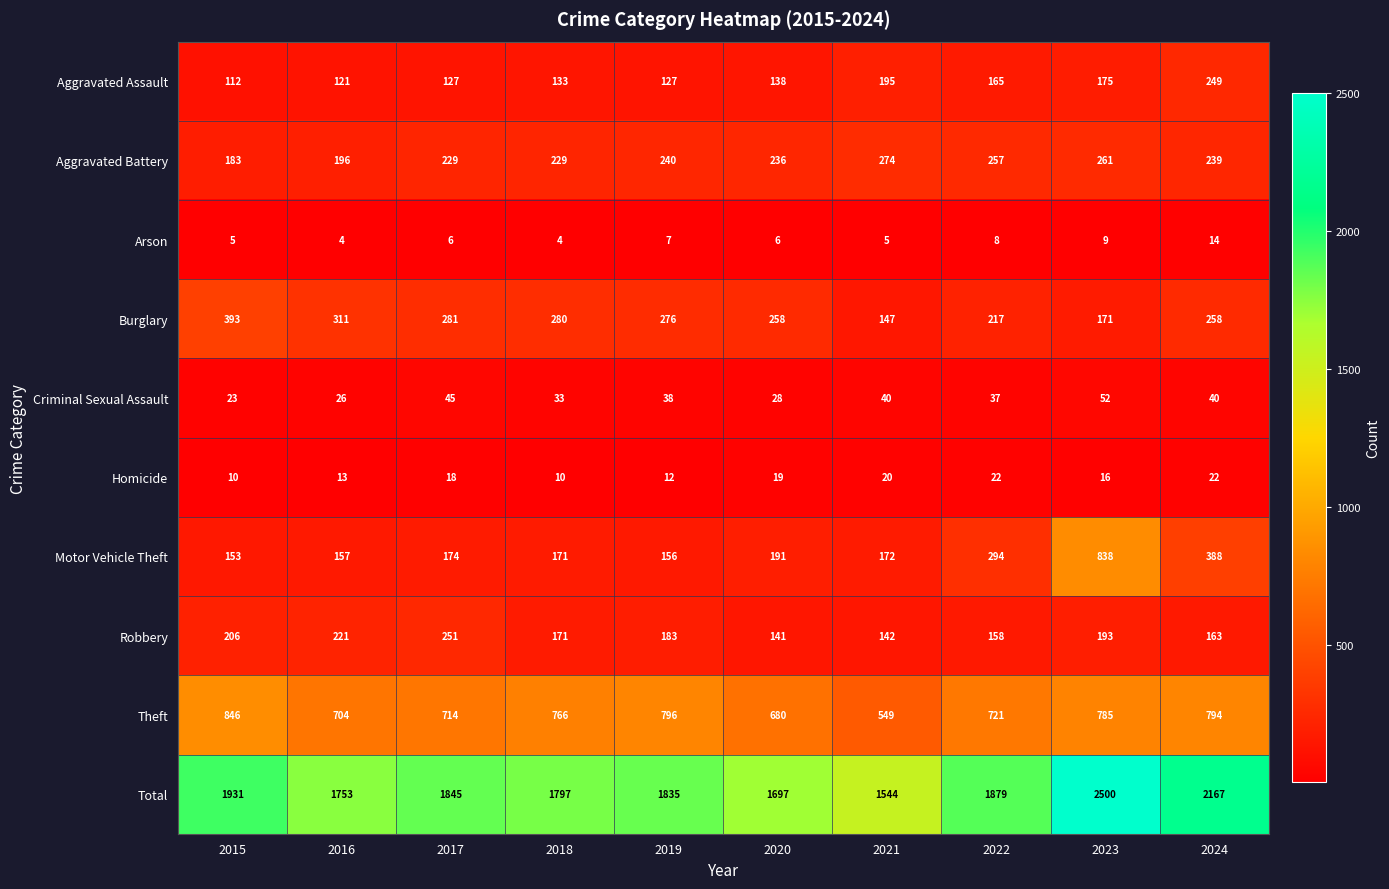

What is the difference between the Aggravated Battery values at 2016 and 2021?

78